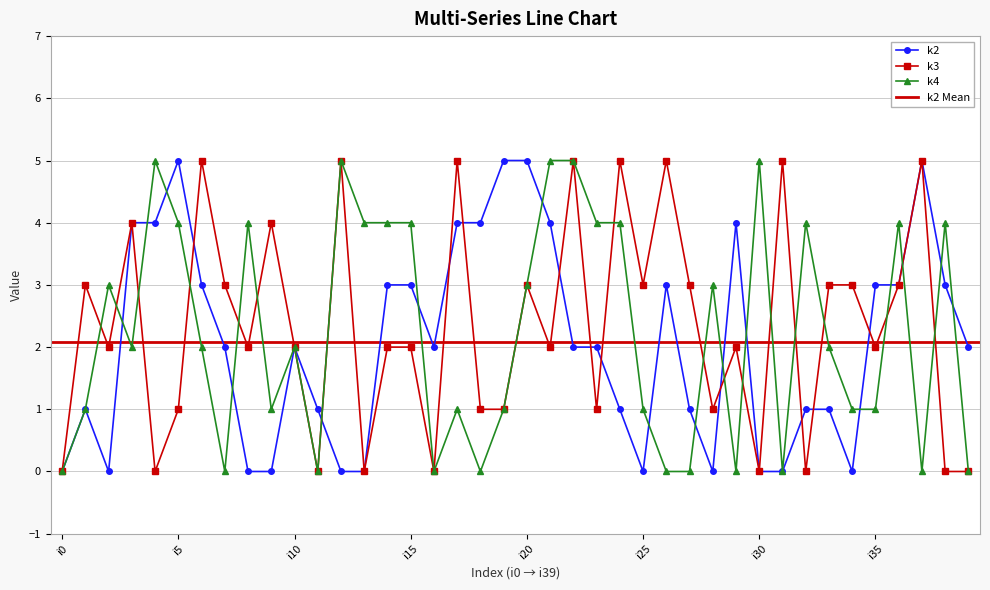

What is the difference between the k3 values at i7 and i24?

2